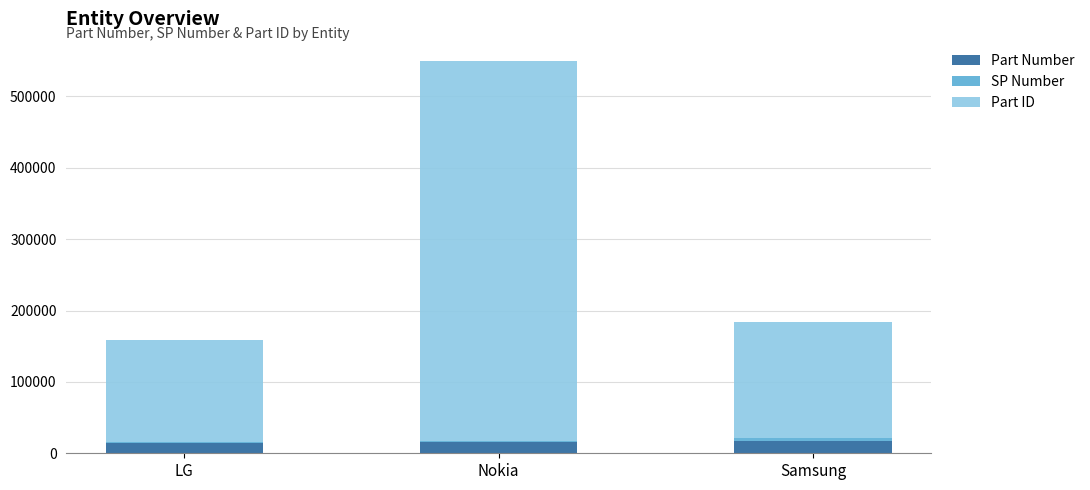

Does the chart contain stacked bars?

Yes